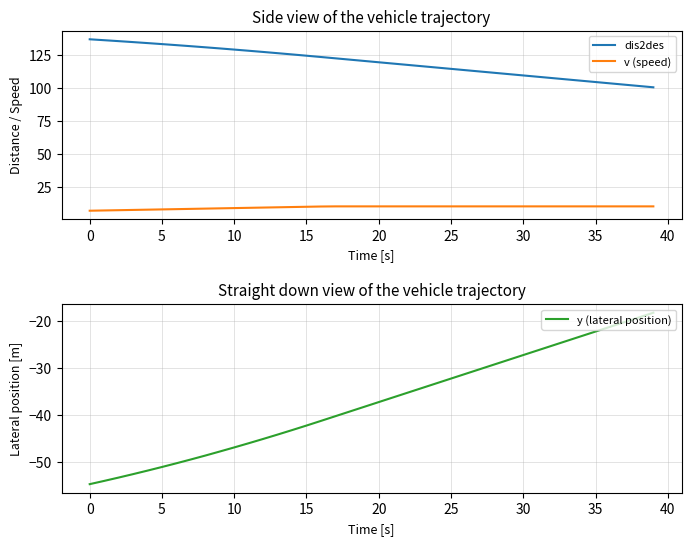

How many values in the y (lateral position) series are below -37?

21